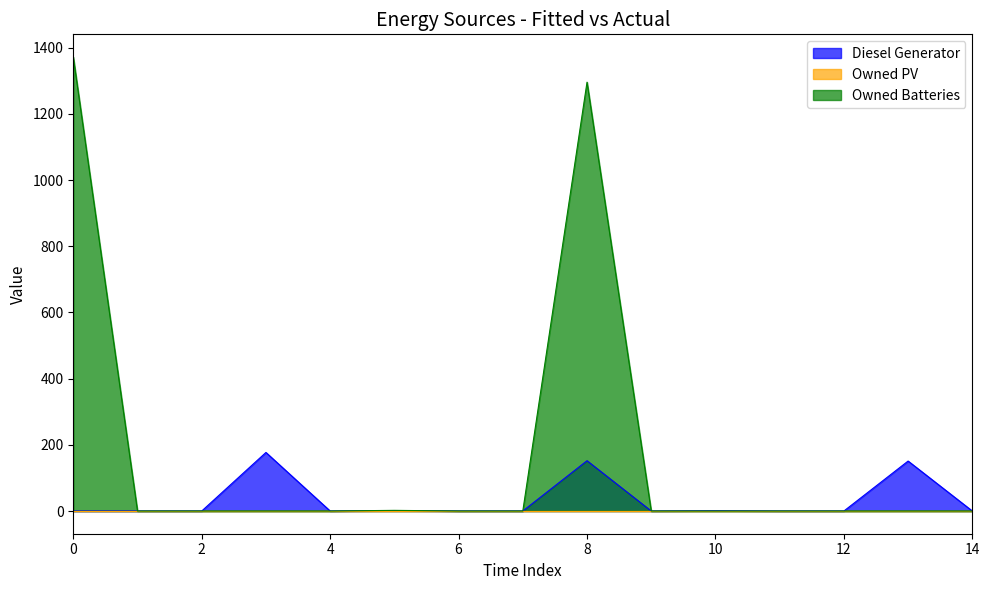

At which label is Owned Batteries closest to 686?

8